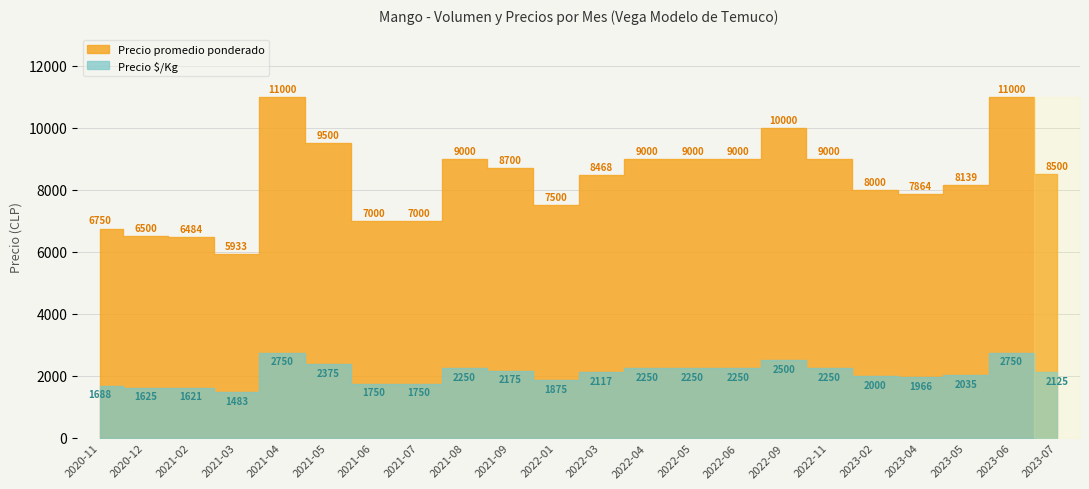

What is the label of the 6th point from the left?

2021-05